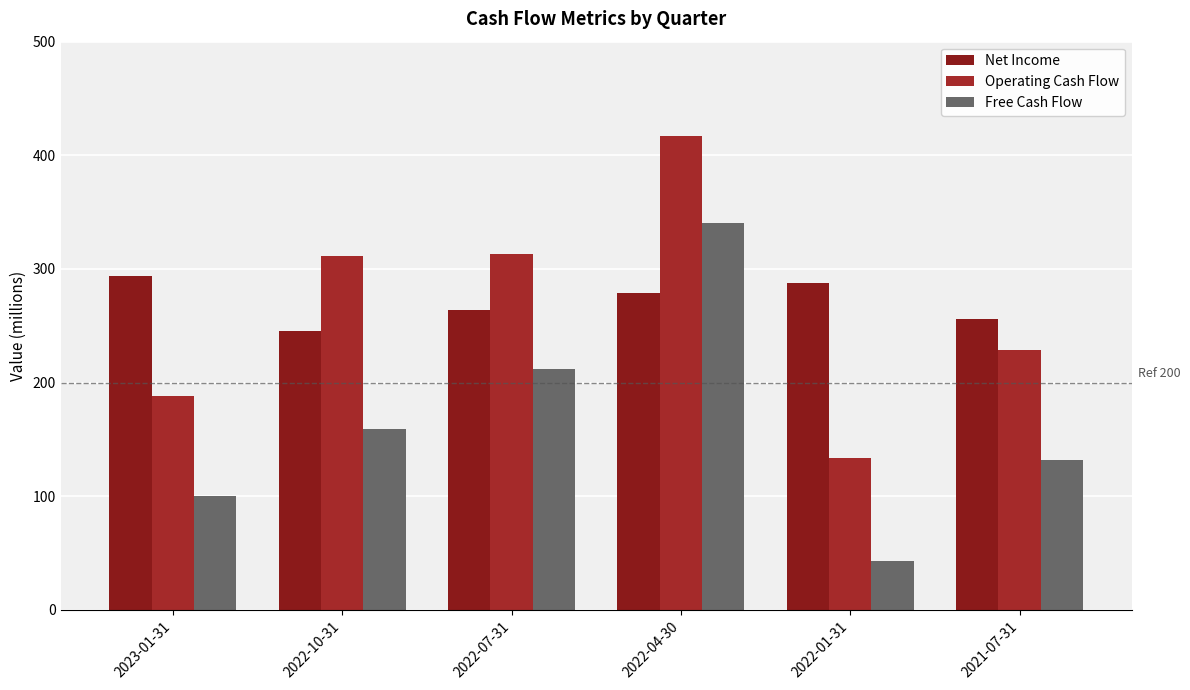

What is the difference between the second highest and minimum values in the Net Income series?

41.6